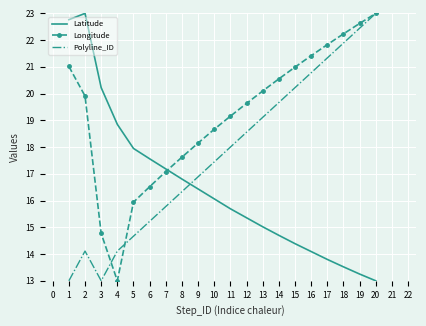

What is the maximum value shown in the chart?

23.0